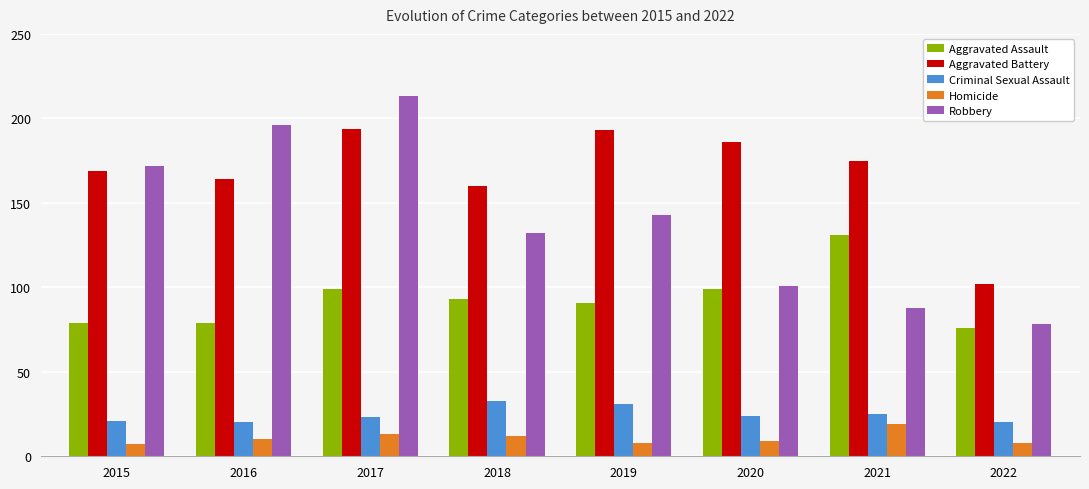

Reading right to left, list all the values displayed in this chart.

Aggravated Assault: 76	131	99	91	93	99	79	79
Aggravated Battery: 102	175	186	193	160	194	164	169
Criminal Sexual Assault: 20	25	24	31	33	23	20	21
Homicide: 8	19	9	8	12	13	10	7
Robbery: 78	88	101	143	132	213	196	172